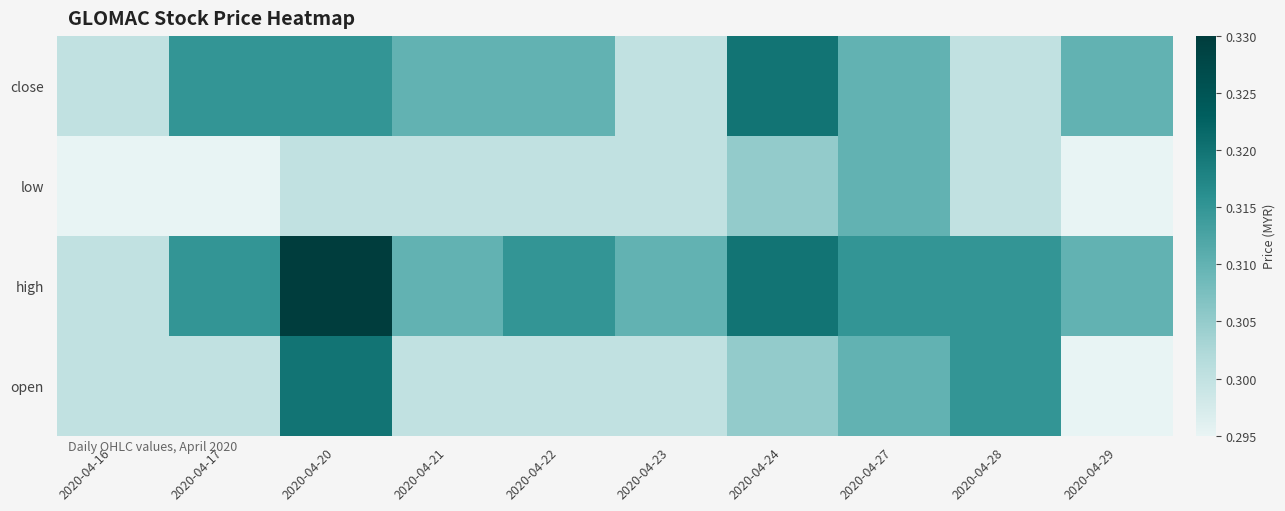

Reading left to right, transcribe all the data shown in this chart.

open: 2020-04-16=0.3	2020-04-17=0.3	2020-04-20=0.3	2020-04-21=0.3	2020-04-22=0.3	2020-04-23=0.3	2020-04-24=0.3	2020-04-27=0.3	2020-04-28=0.3	2020-04-29=0.3
high: 2020-04-16=0.3	2020-04-17=0.3	2020-04-20=0.3	2020-04-21=0.3	2020-04-22=0.3	2020-04-23=0.3	2020-04-24=0.3	2020-04-27=0.3	2020-04-28=0.3	2020-04-29=0.3
low: 2020-04-16=0.3	2020-04-17=0.3	2020-04-20=0.3	2020-04-21=0.3	2020-04-22=0.3	2020-04-23=0.3	2020-04-24=0.3	2020-04-27=0.3	2020-04-28=0.3	2020-04-29=0.3
close: 2020-04-16=0.3	2020-04-17=0.3	2020-04-20=0.3	2020-04-21=0.3	2020-04-22=0.3	2020-04-23=0.3	2020-04-24=0.3	2020-04-27=0.3	2020-04-28=0.3	2020-04-29=0.3